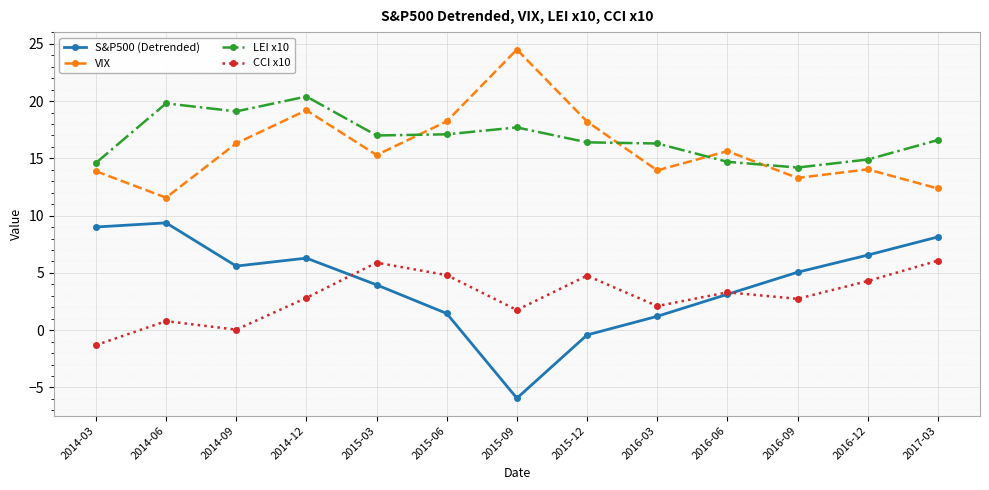

True or false: CCI x10 and S&P500 (Detrended) intersect in this chart.

True